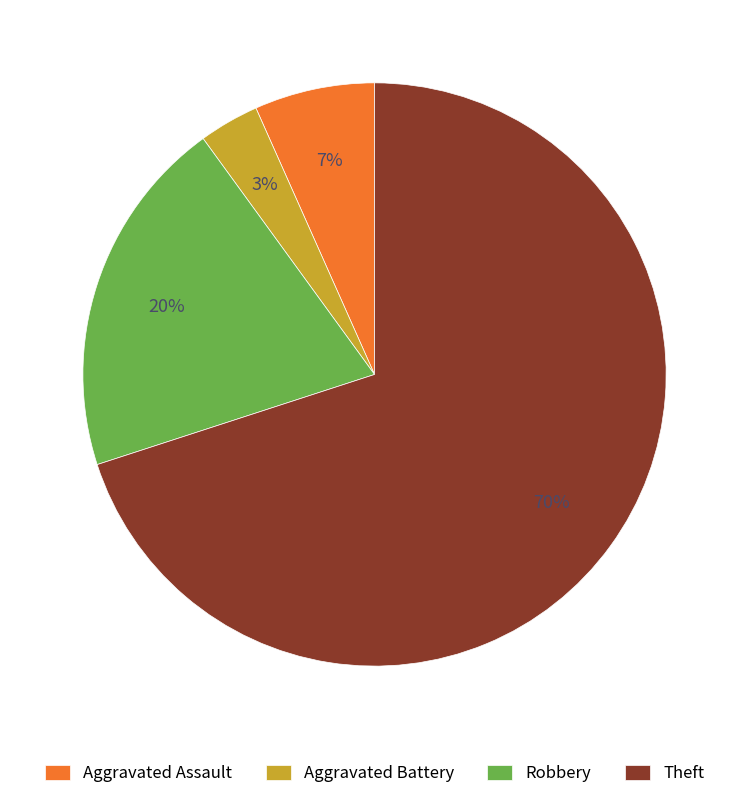

What is the smallest slice in the pie chart?

Aggravated Battery